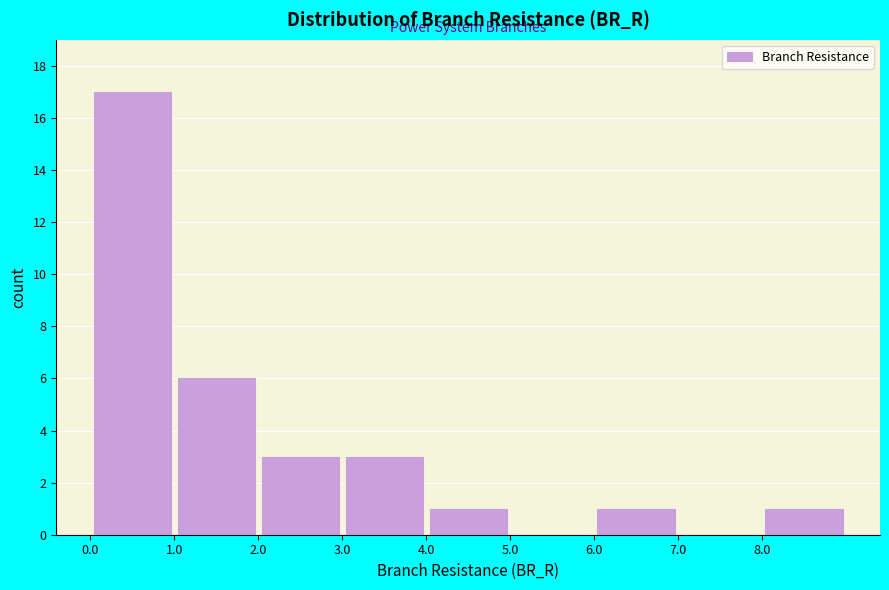

What is the height of the bar covering 0 to 1 on the x-axis? The values are not printed on the chart, so give them approximately, as read against the axis.

17